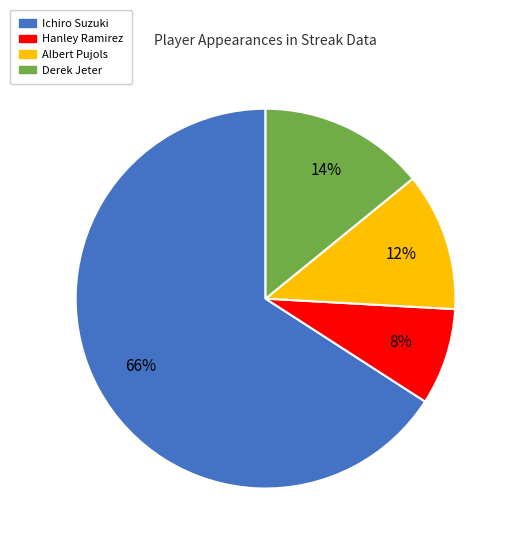

Which slice is the largest?

Ichiro Suzuki